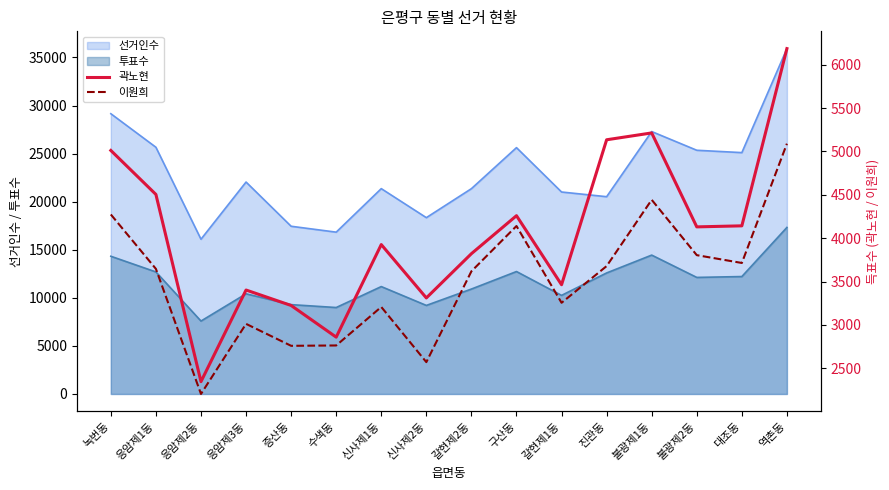

At which label does 곽노현 reach its minimum?

응암제2동